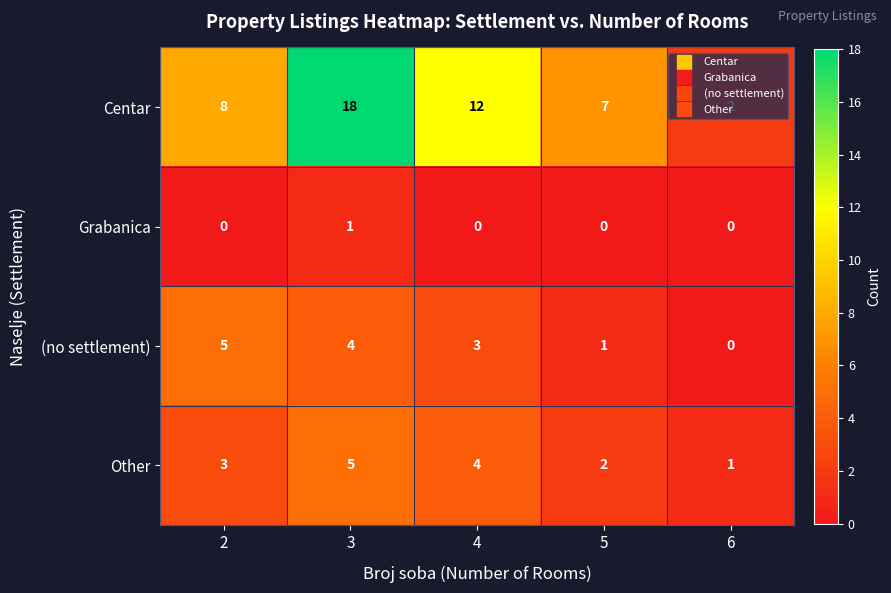

Rank the series at 2 from highest to lowest value.

Centar, (no settlement), Other, Grabanica